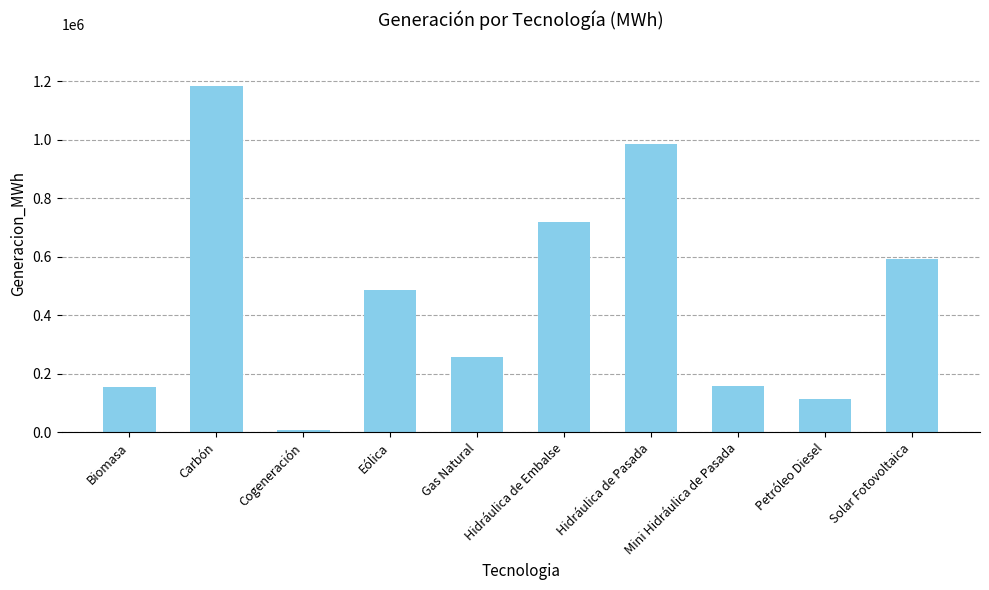

What is the label of the 8th bar from the left?

Mini Hidráulica de Pasada